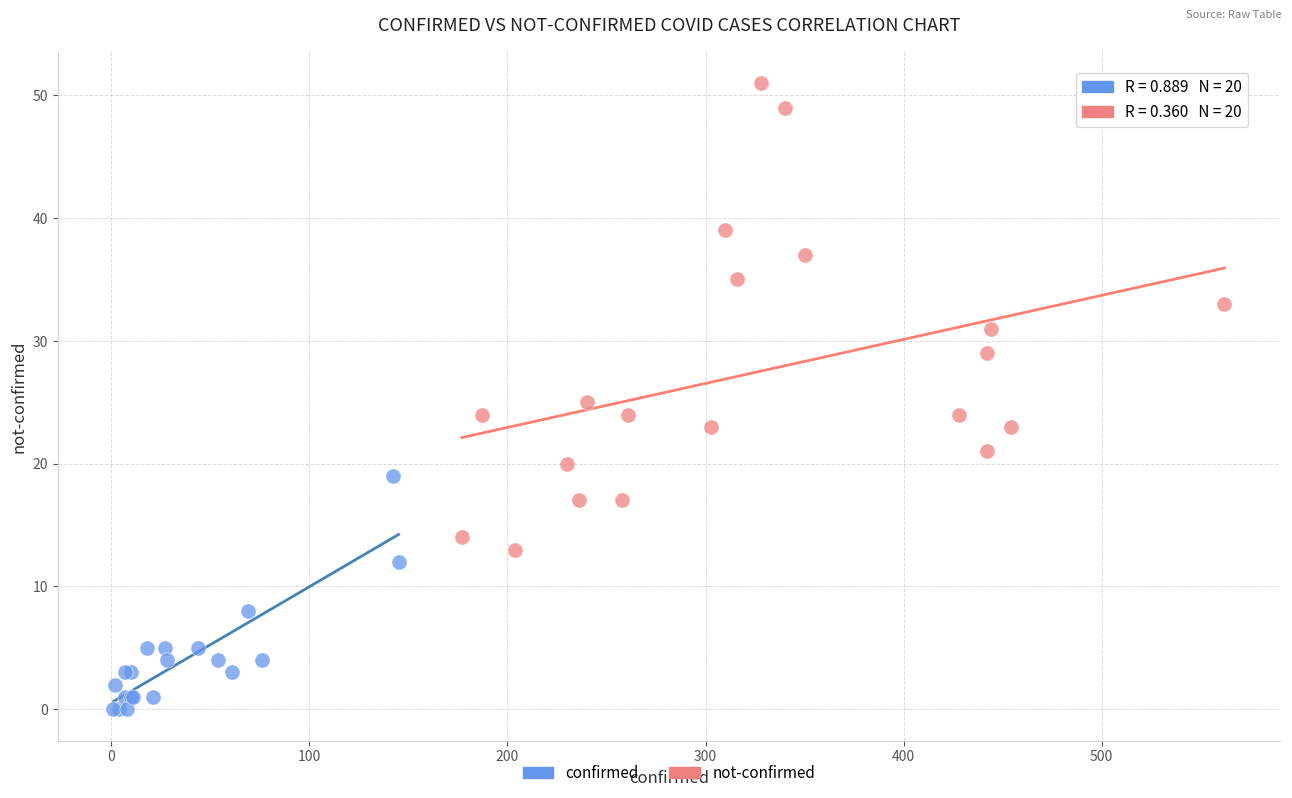

Which series contains the highest Y value?

not-confirmed